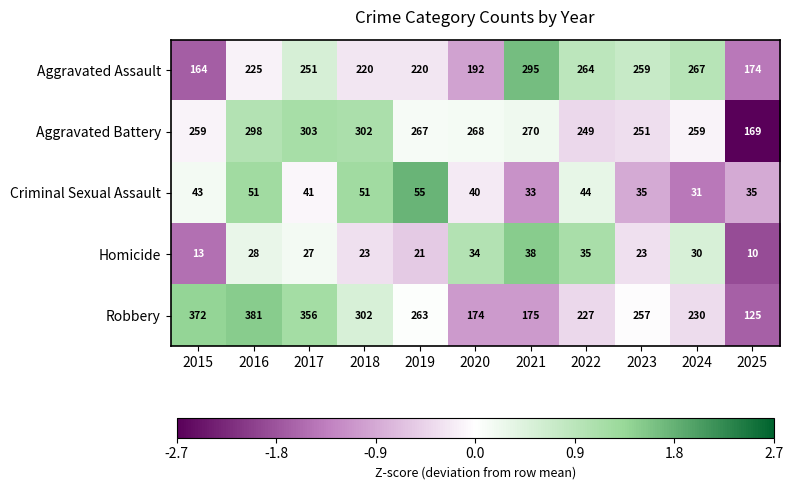

Between 2015 and 2021, which series saw the biggest shift?

Robbery